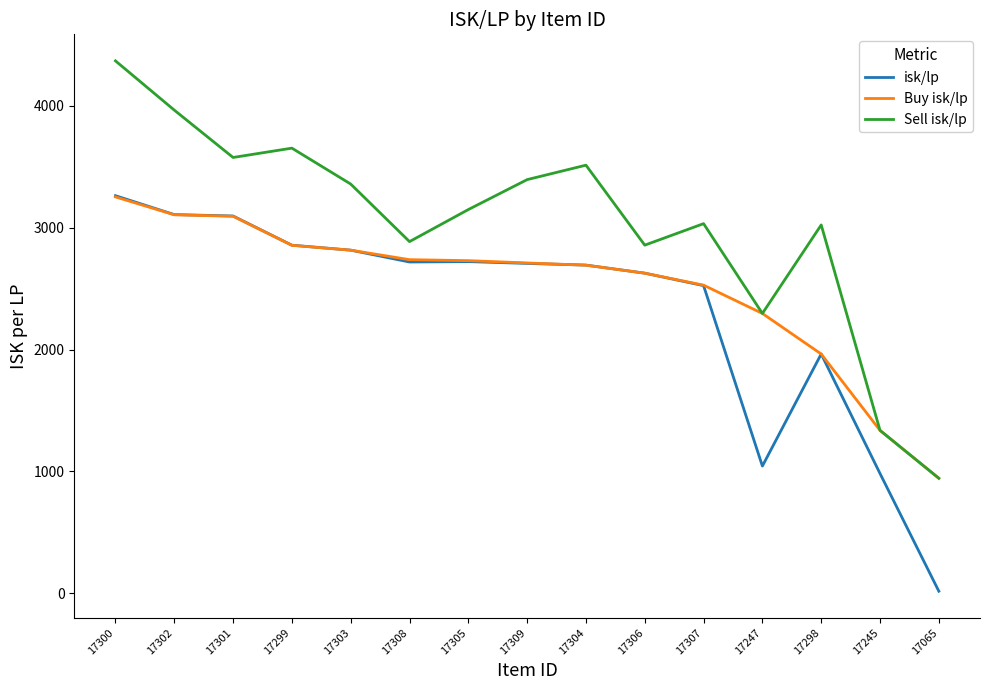

Is it true that isk/lp equals 1364.9 at 17309?

False